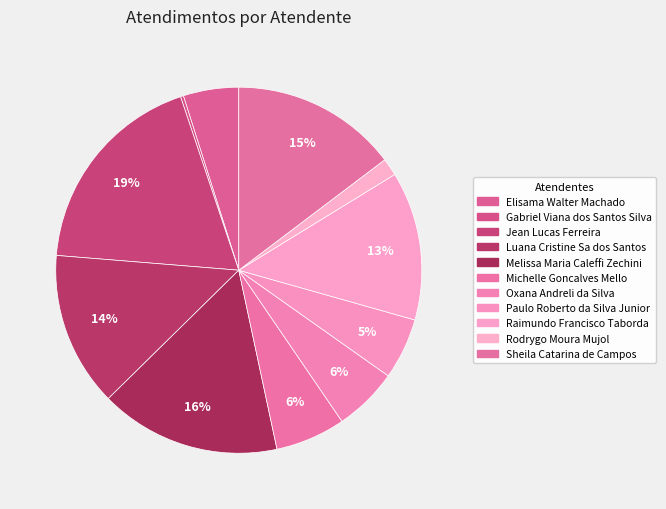

To the nearest percent, what percentage of the pie is Elisama Walter Machado?

5%